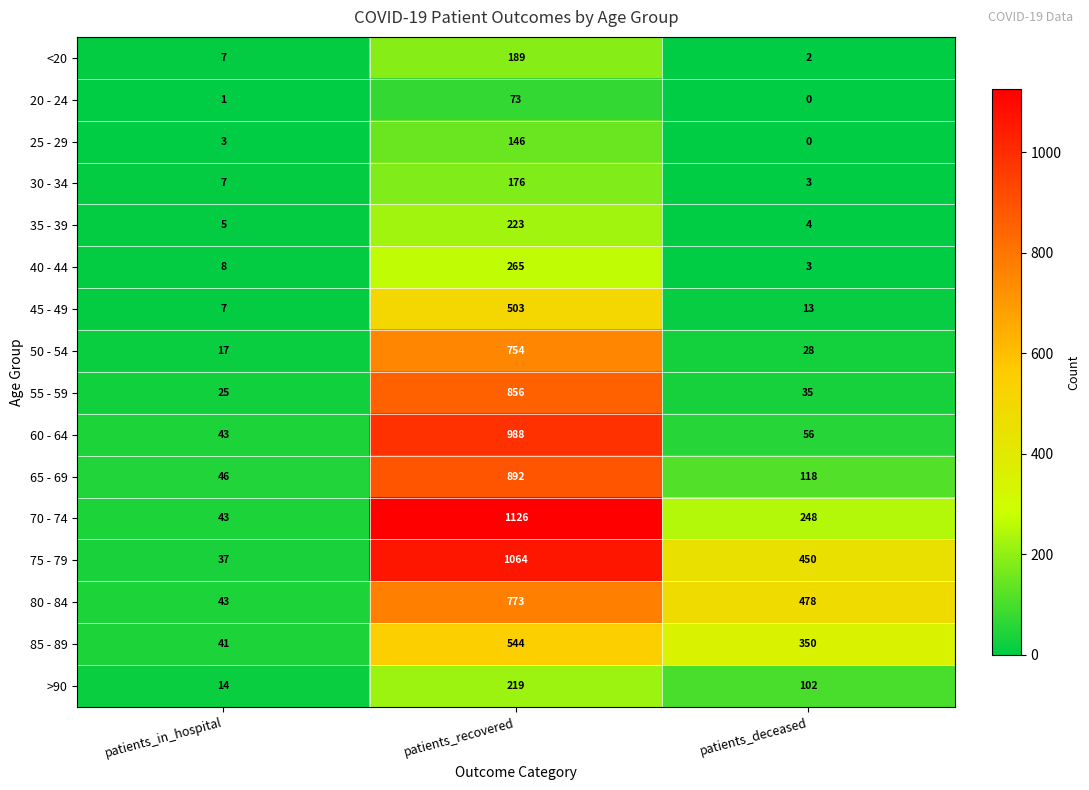

Which series changed the most between patients_recovered and patients_deceased?

60 - 64